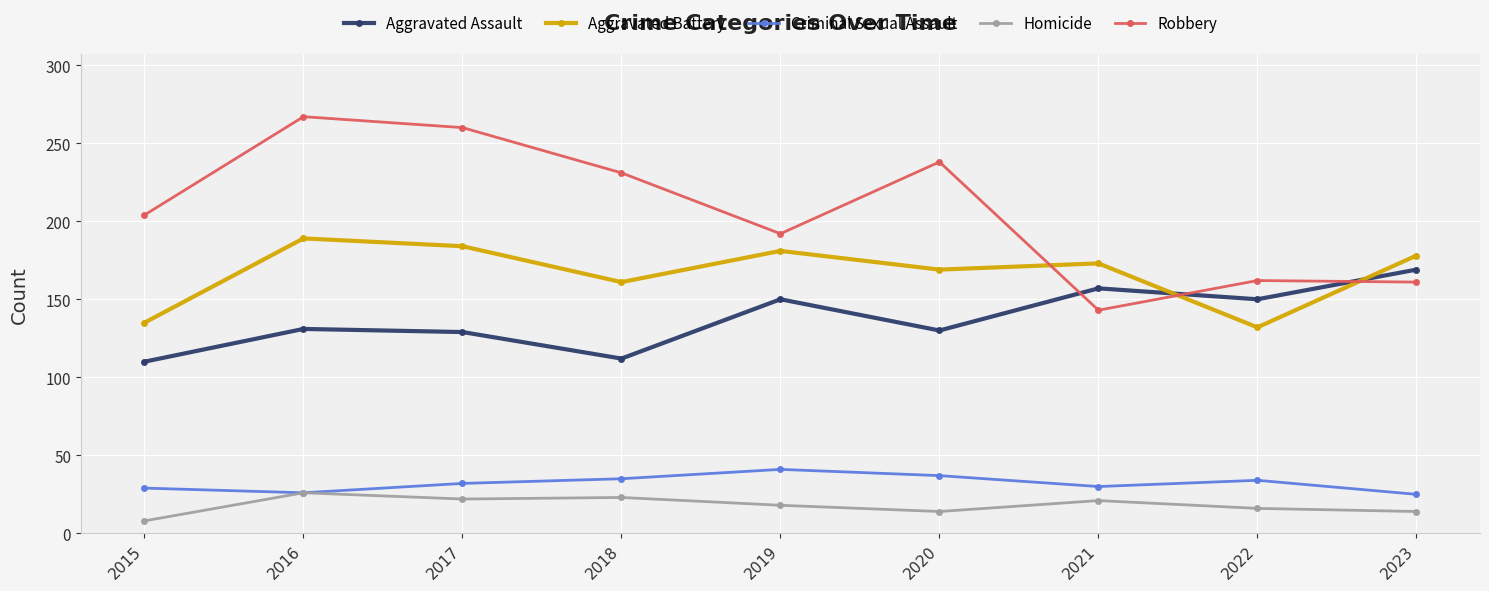

What is the difference between the highest and lowest values at 2016?

241